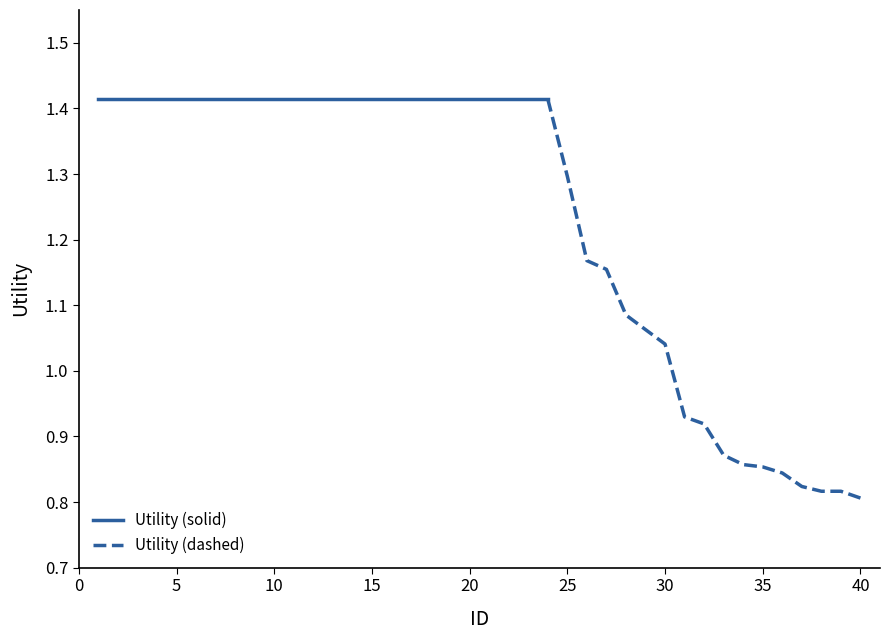

What is the sum of all values?

49.3